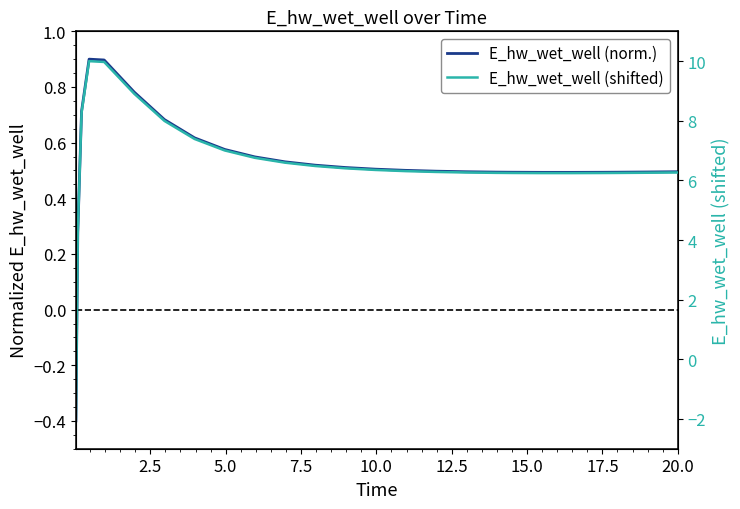

How many data points in E_hw_wet_well (shifted) are less than 6?

2